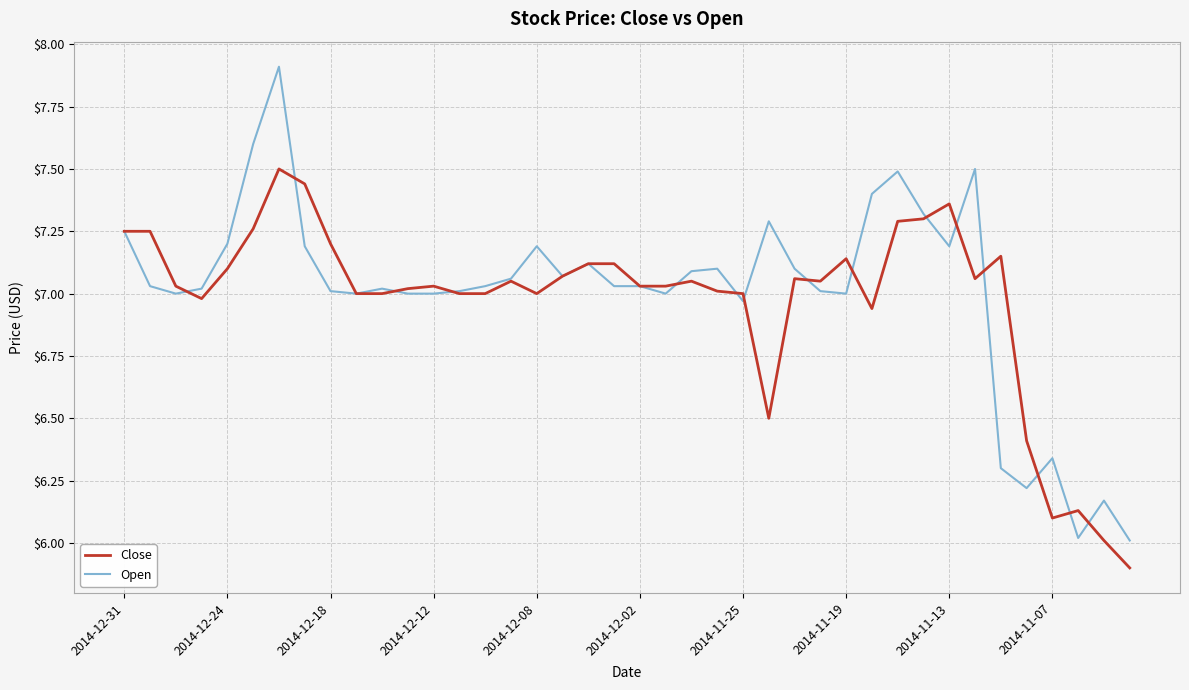

List the series in order of their overall mean, lowest first.

Close, Open